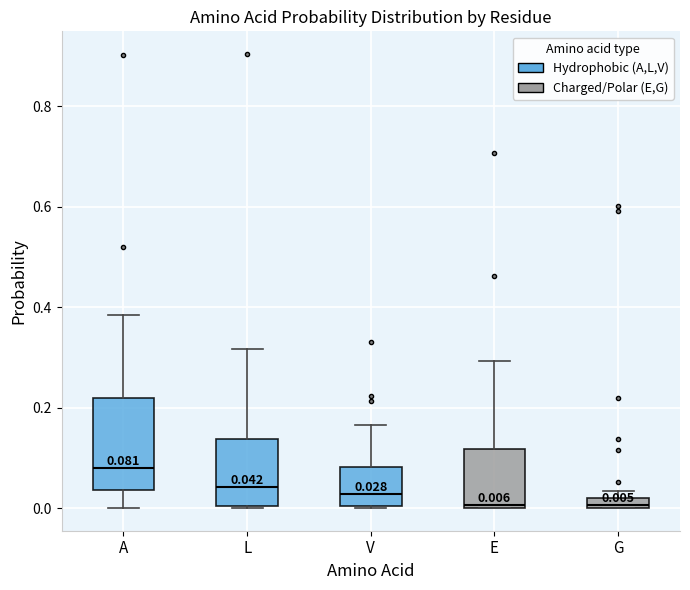

Comparing the boxes themselves (not the whiskers), which one is the tallest?

A